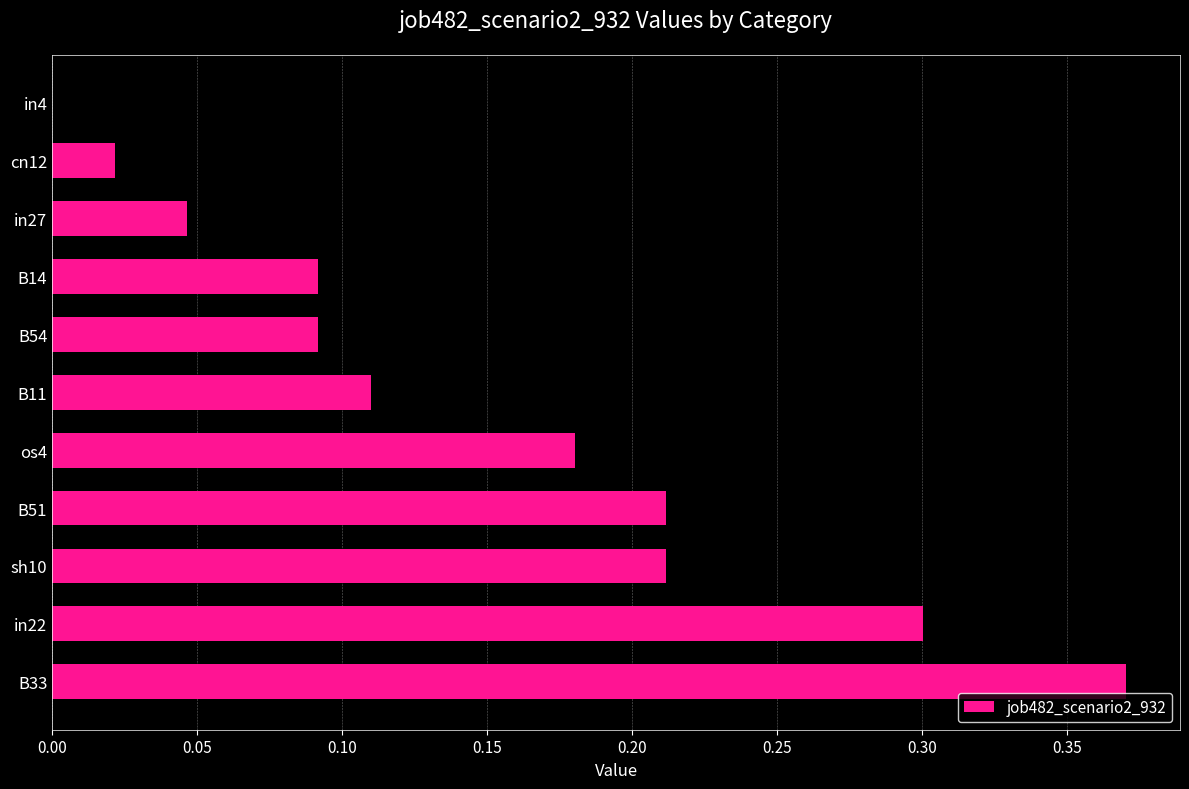

What is the approximate value at in22?

0.3